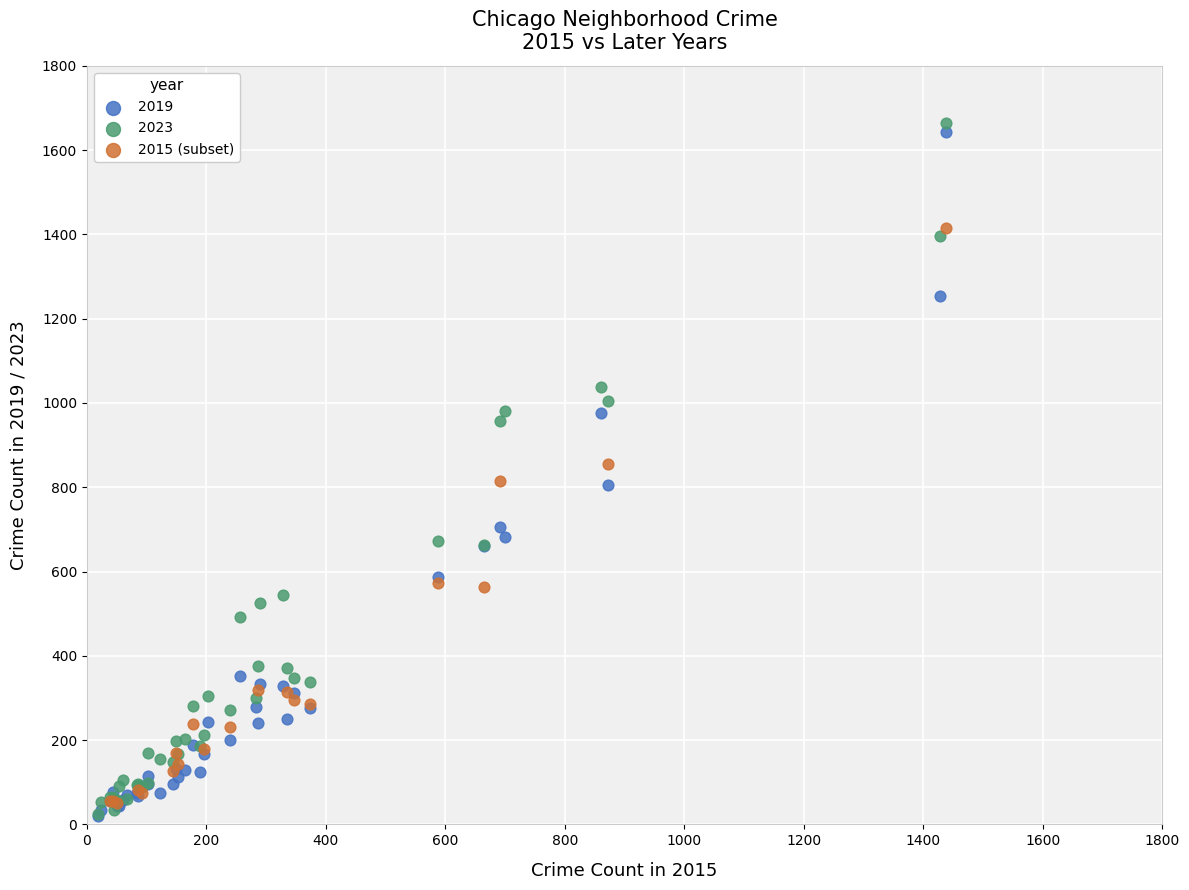

Which series has the largest Y range (max minus min)?

2023